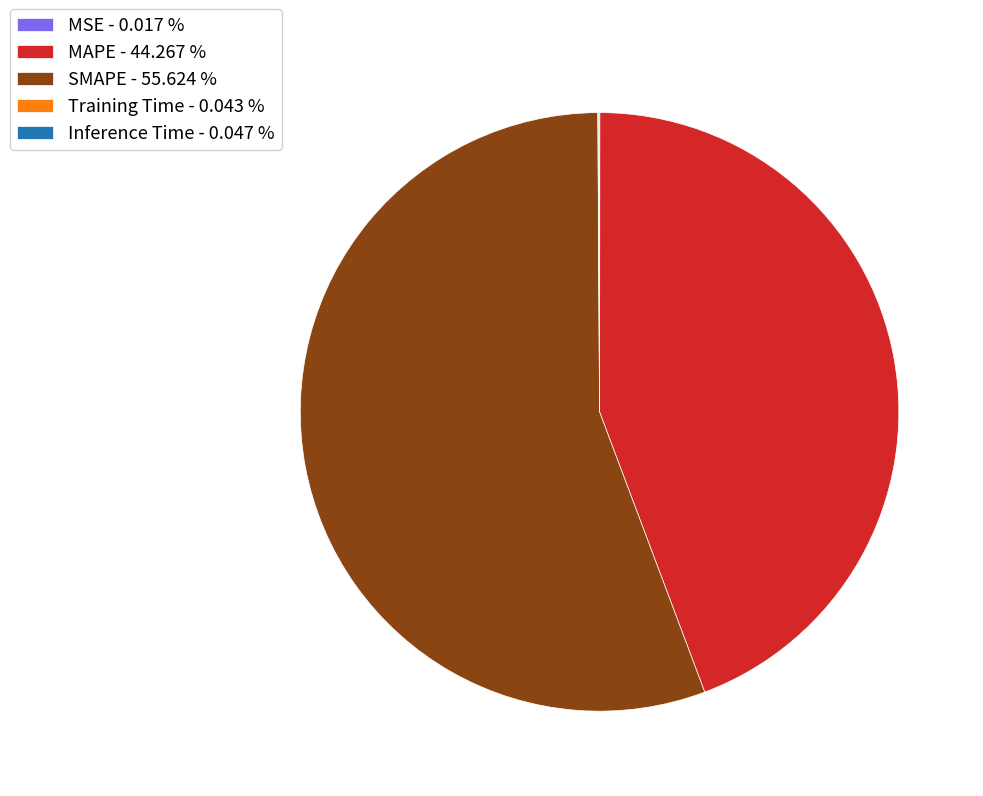

Is there any slice that represents more than half of the pie?

Yes